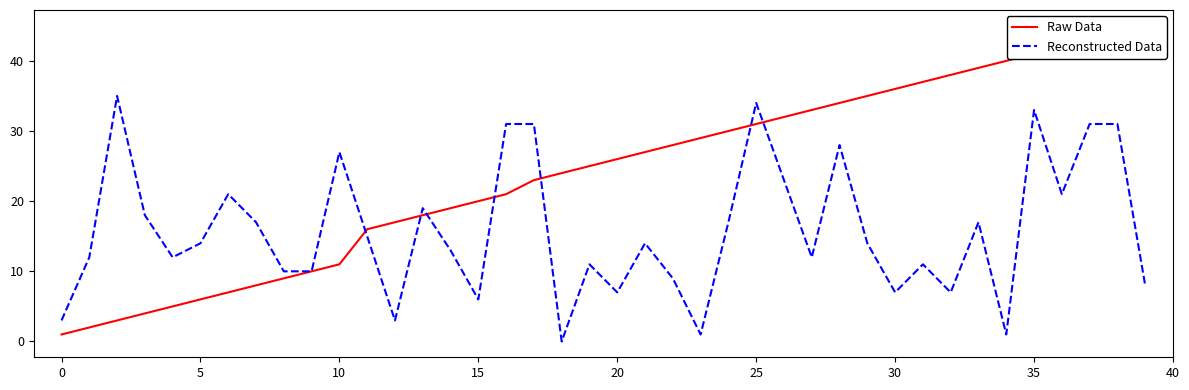

What is the highest value of the Reconstructed Data series?

35